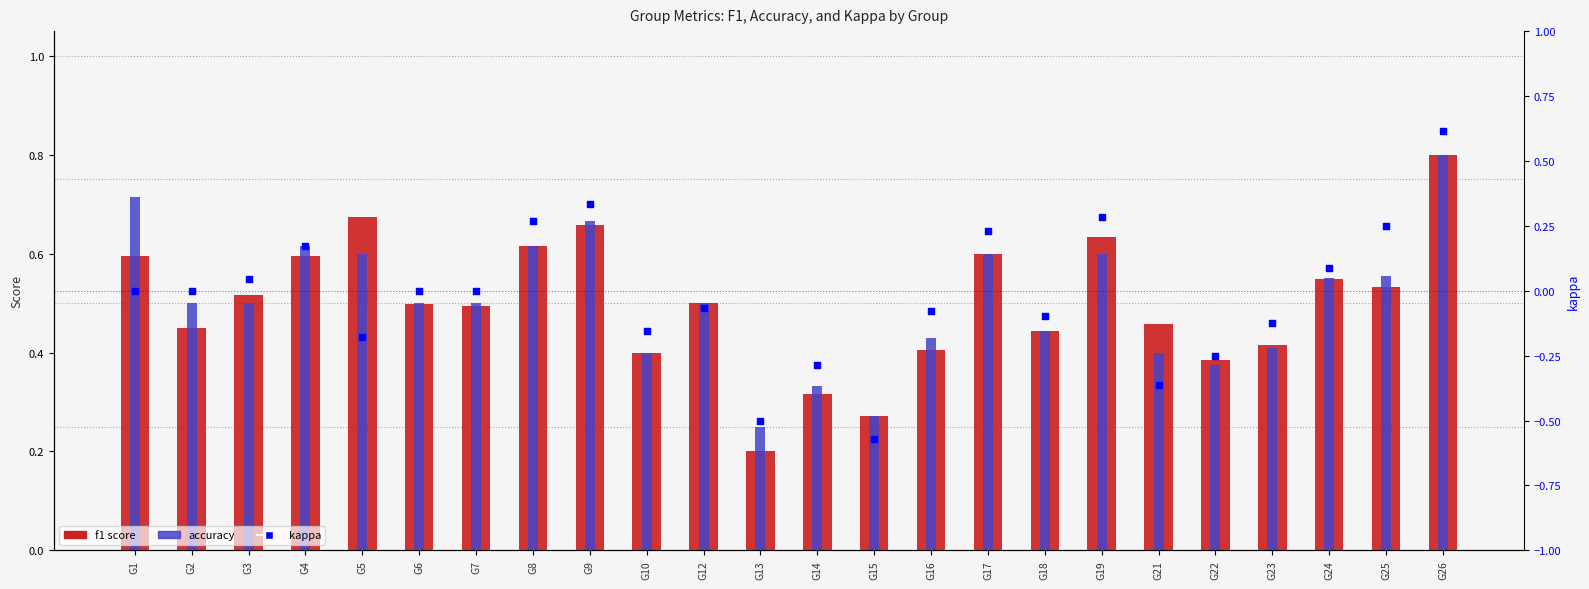

At which category is the sum across all series the highest?

G26